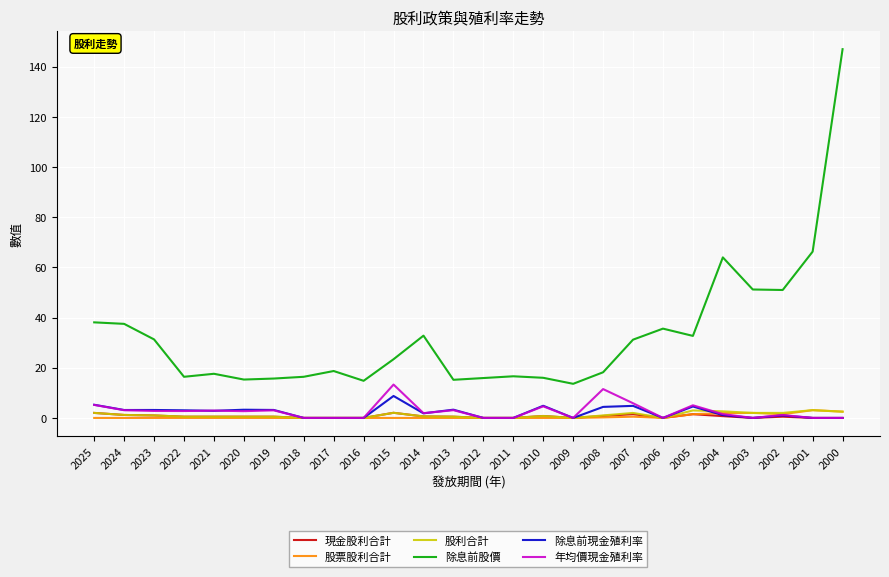

Is it true that 股票股利合計 equals 0.0 at 2012?

True